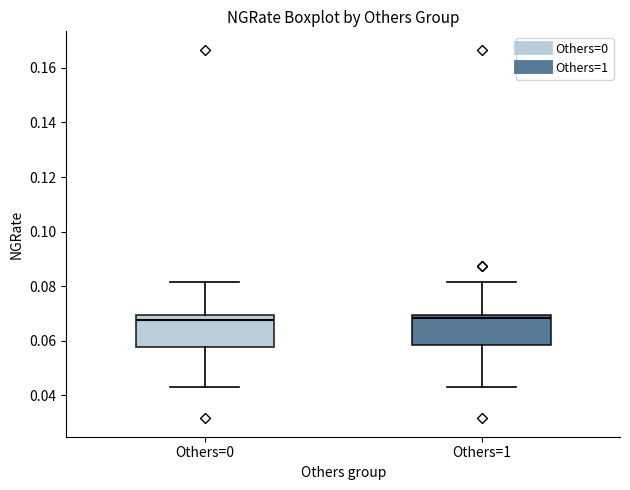

Reading left to right, read every box against the y-axis: the position of its median line, the range the box covers, and the ends of its whiskers. The values are not printed on the chart, so give them approximately, as read against the axis.

Others=0: median 0.068, box 0.058 to 0.070, whiskers 0.042 to 0.082
Others=1: median 0.068, box 0.058 to 0.070, whiskers 0.042 to 0.082